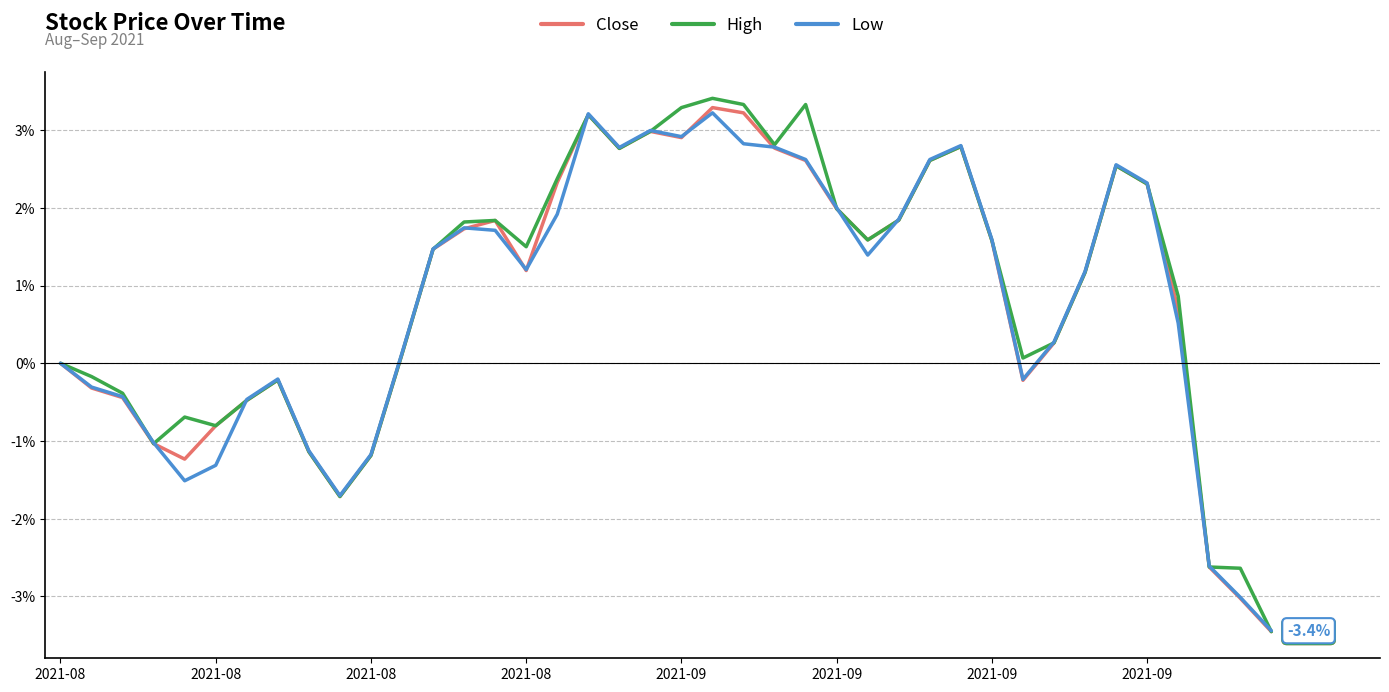

What is the maximum value shown in the chart?

3.4